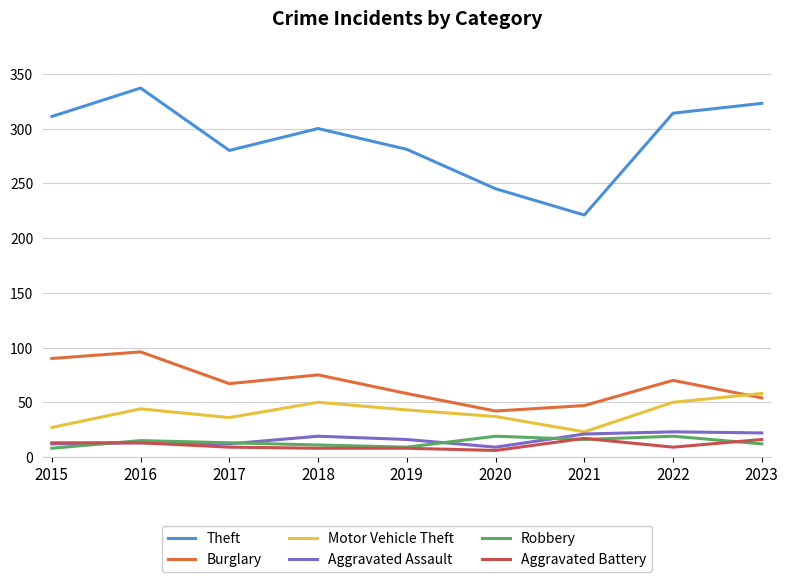

Where is Aggravated Assault nearest to the value 16?

2019